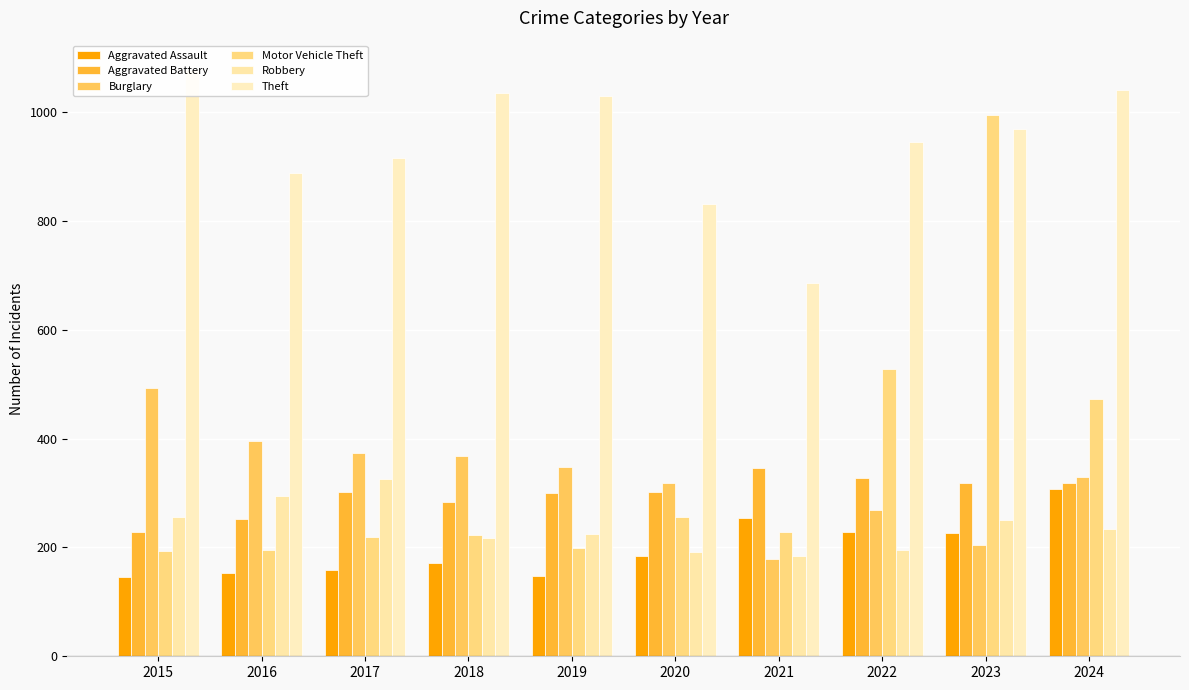

What is the difference between the Aggravated Battery values at 2021 and 2022?

17